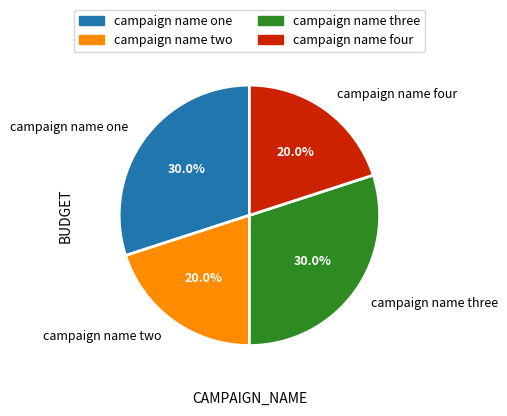

Does campaign name one account for over 50% of the chart?

No